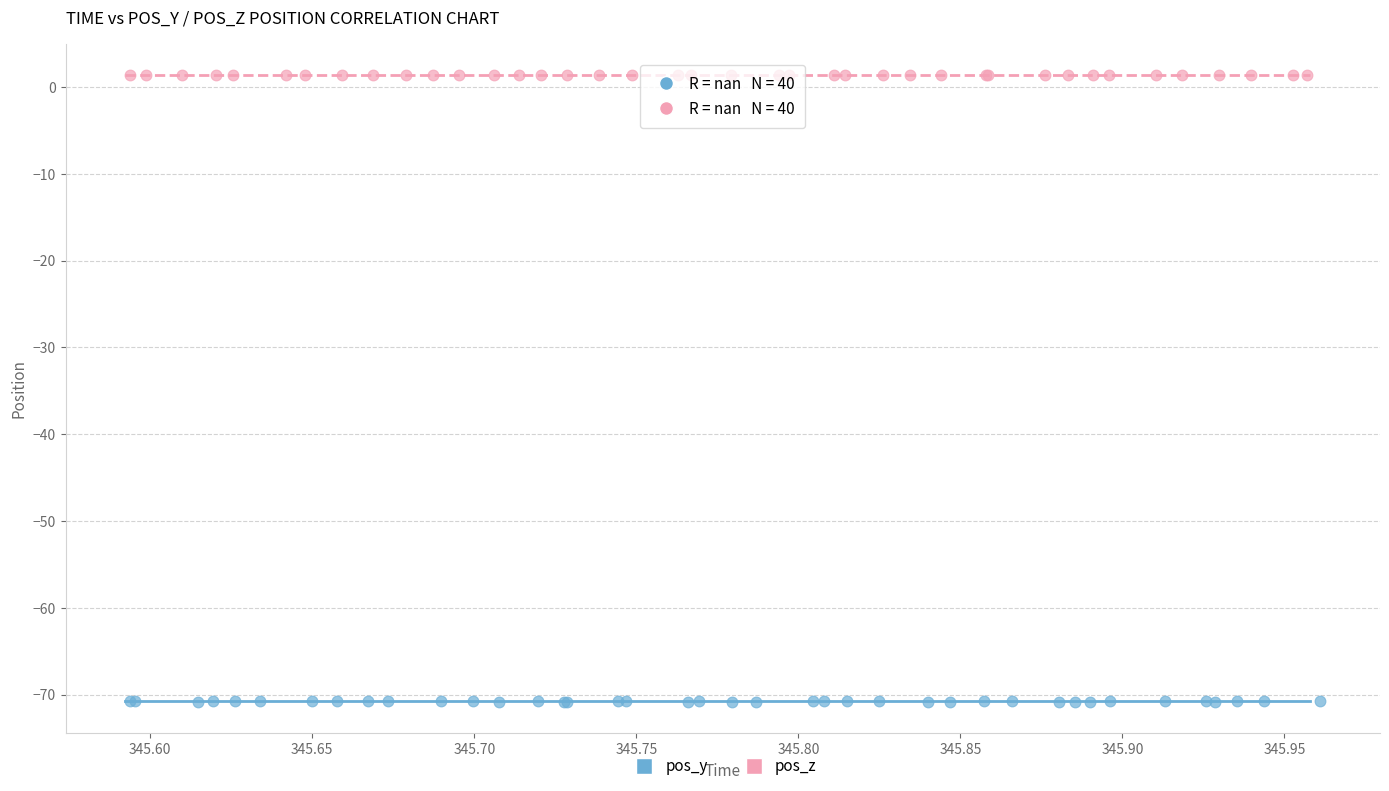

Which series contains the lowest Y value?

pos_y